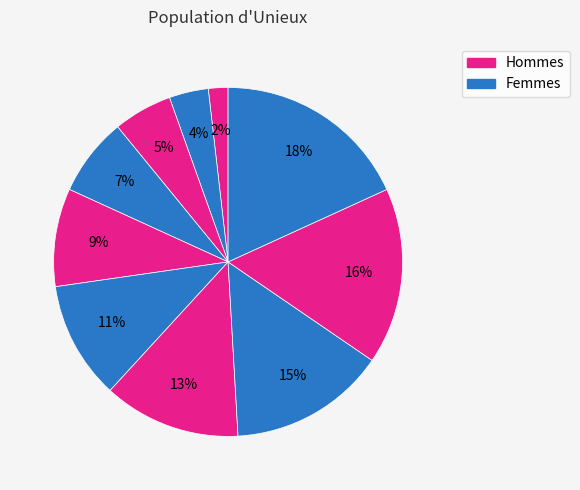

How many slices are in this pie chart?

10